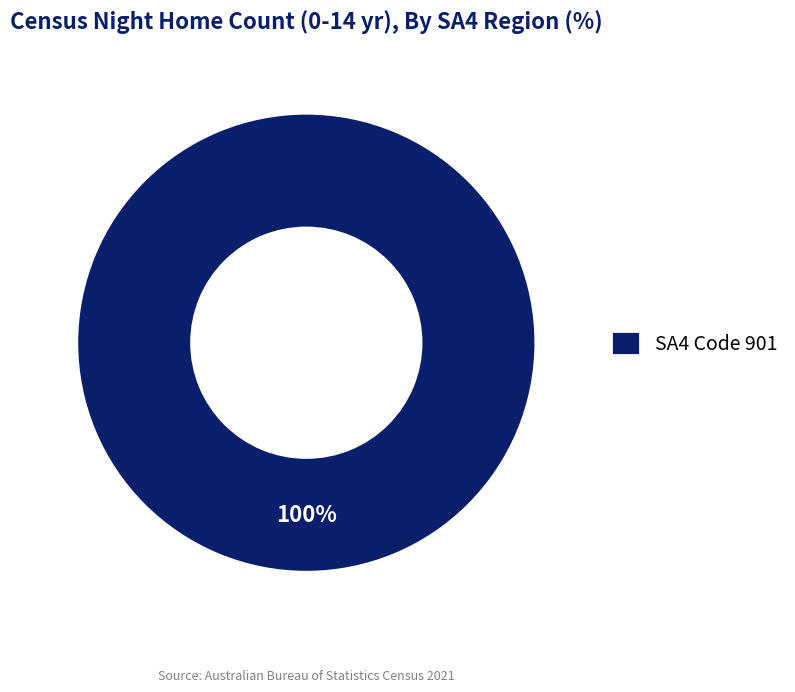

To the nearest percent, what percentage of the pie is SA4 Code 901?

100%